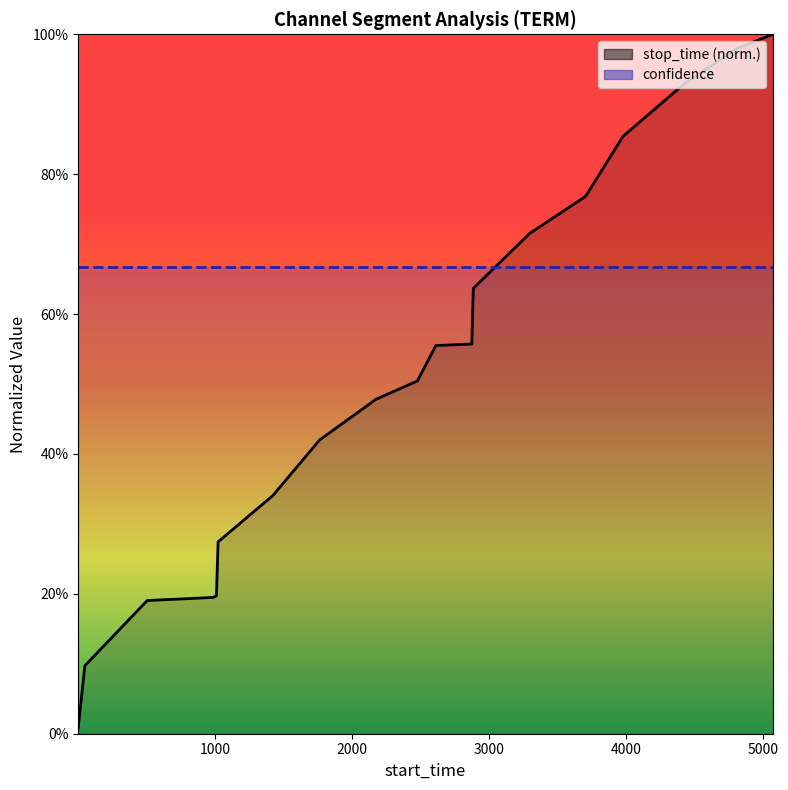

Rank the categories by value from highest to lowest.

5069, 4806, 4419, 3975, 3702, 3295, 2883, 2872, 2610, 2475, 2174, 1762, 1420, 1021, 1009, 986, 504, 49, 1